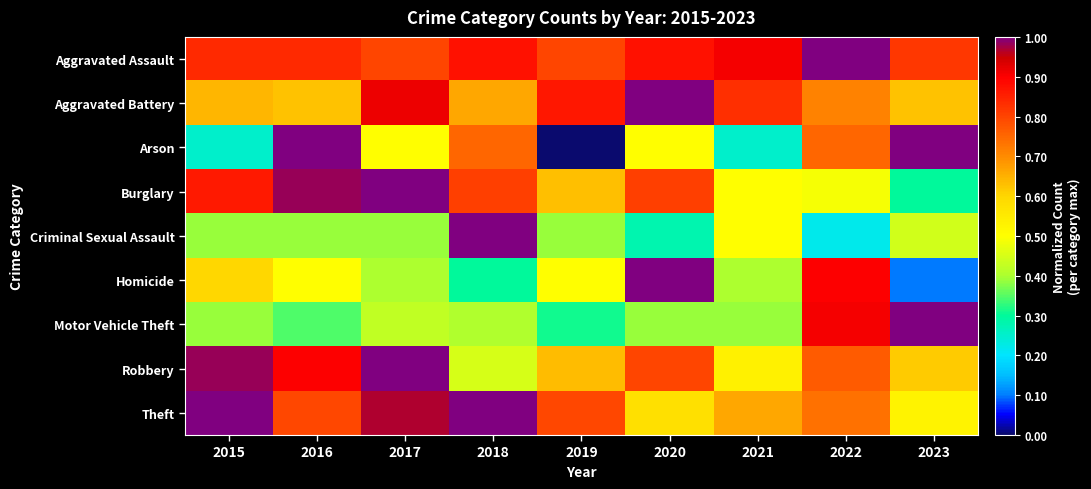

What is the total value across all series at 2015?

6.0